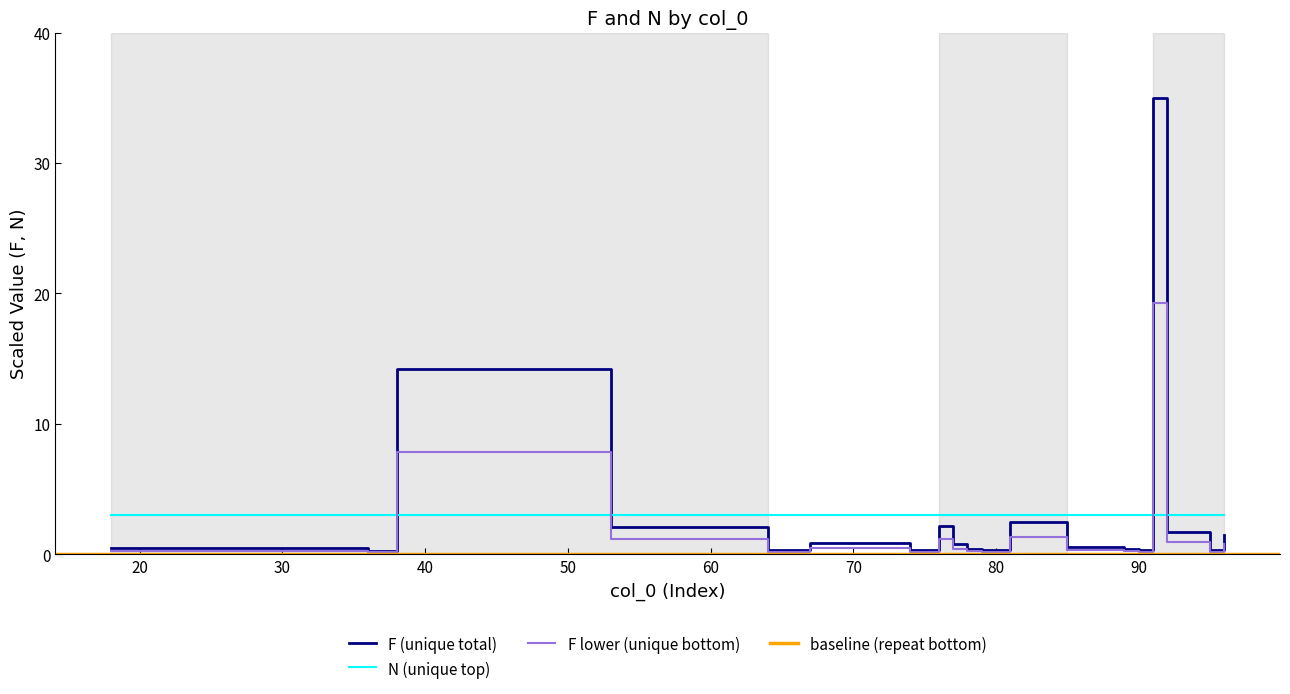

What is the difference between the second highest and second lowest values?

13.9